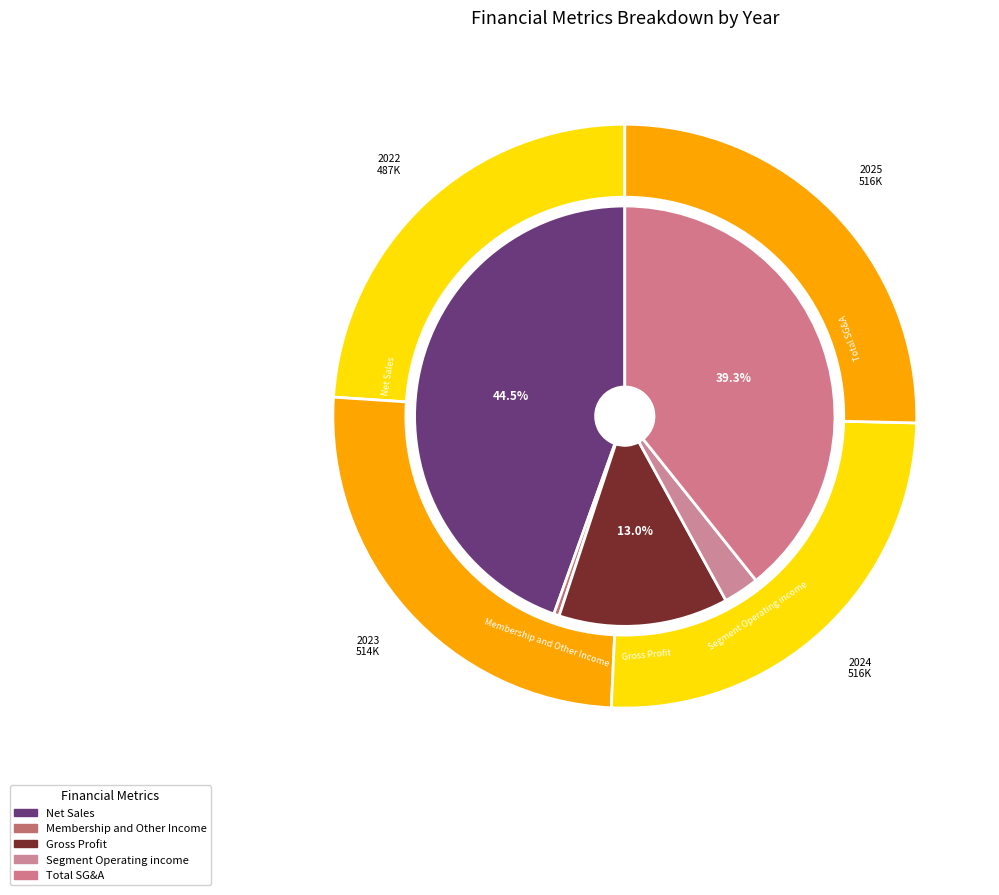

To the nearest percent, what is the combined percentage of 2025 and 2023?

51%